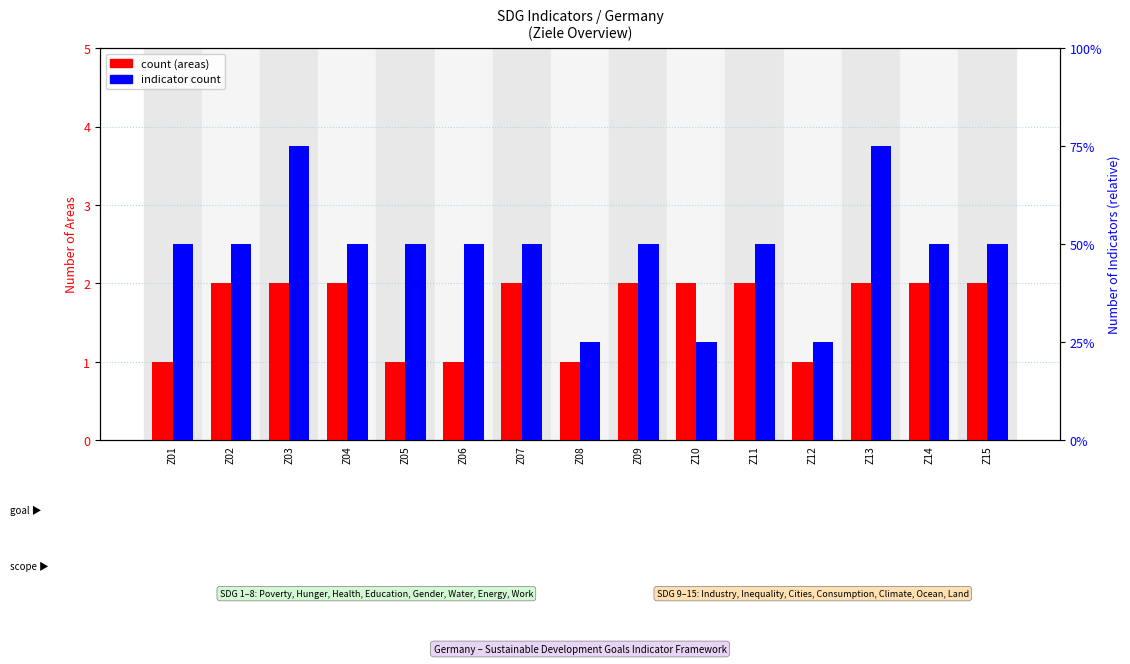

What is the value of the indicator_count bar at the 4th from the left?

2